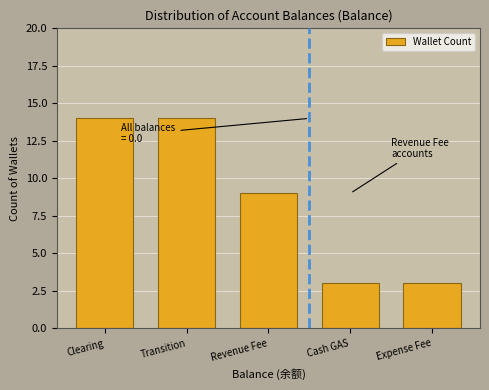

Reading right to left, what are all the values shown in this chart?

Expense Fee=3	Cash GAS=3	Revenue Fee=9	Transition=14	Clearing=14